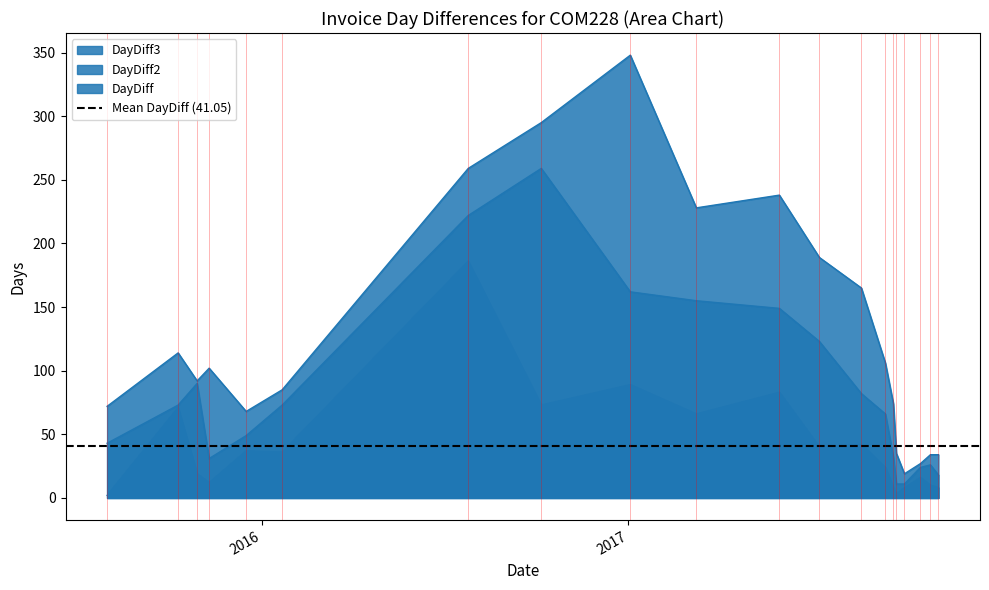

What is the label of the 8th point from the left?

2016-10-06